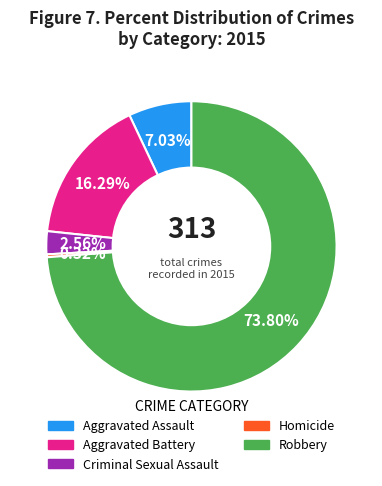

What is the smallest slice in the pie chart?

Homicide